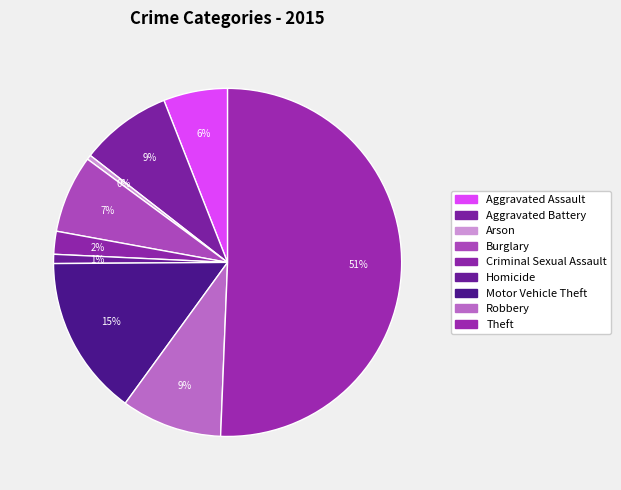

Count the number of slices in the pie.

9